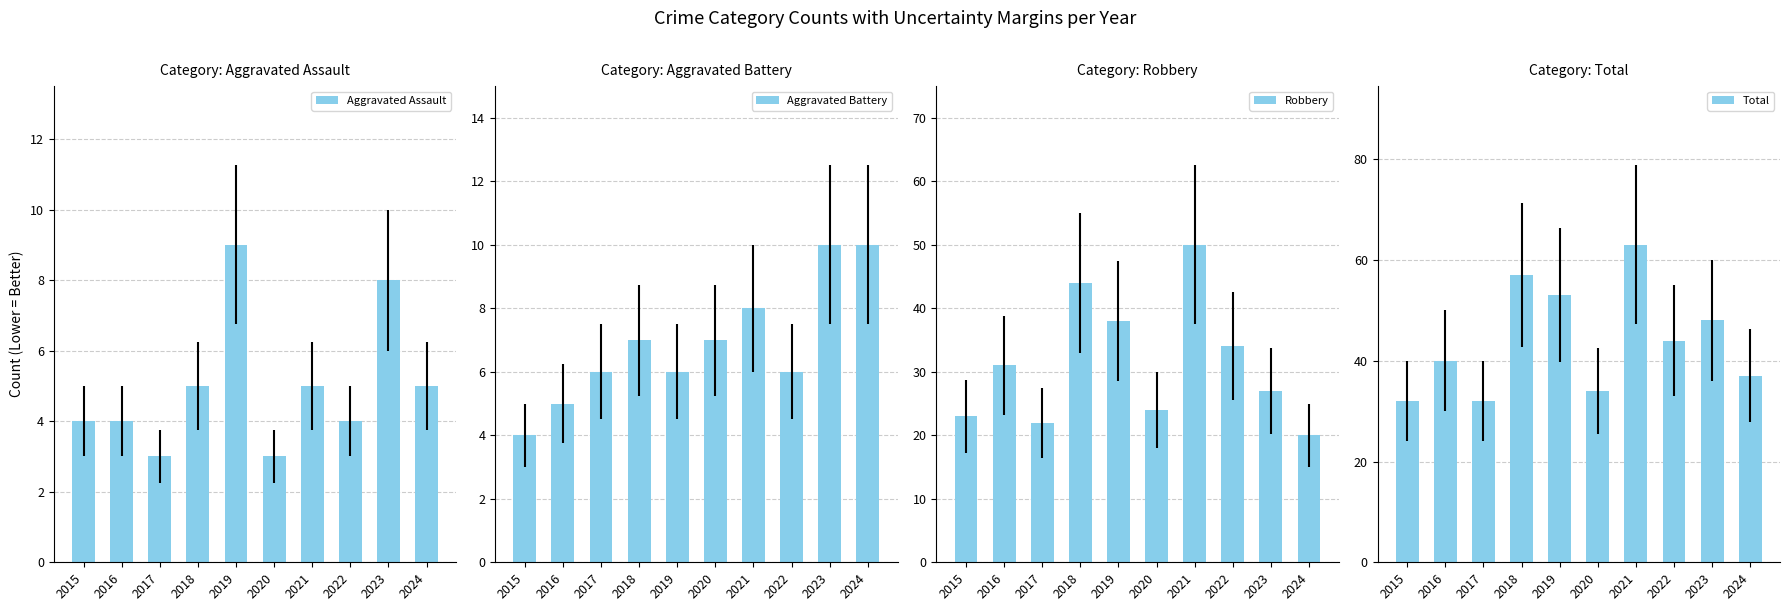

What is the maximum value for Aggravated Battery?

10